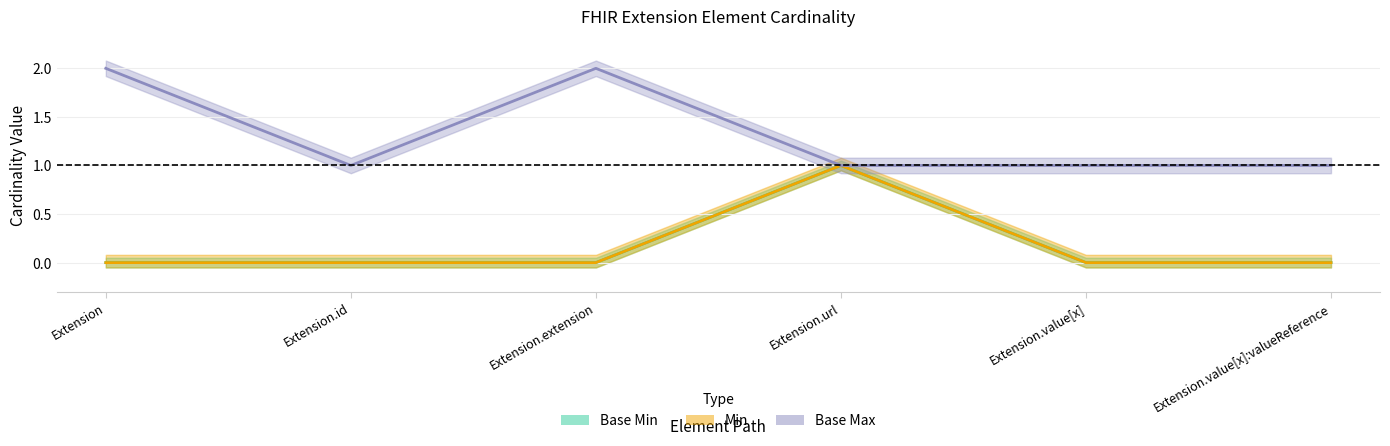

Does the chart display data point markers on the line(s)?

No